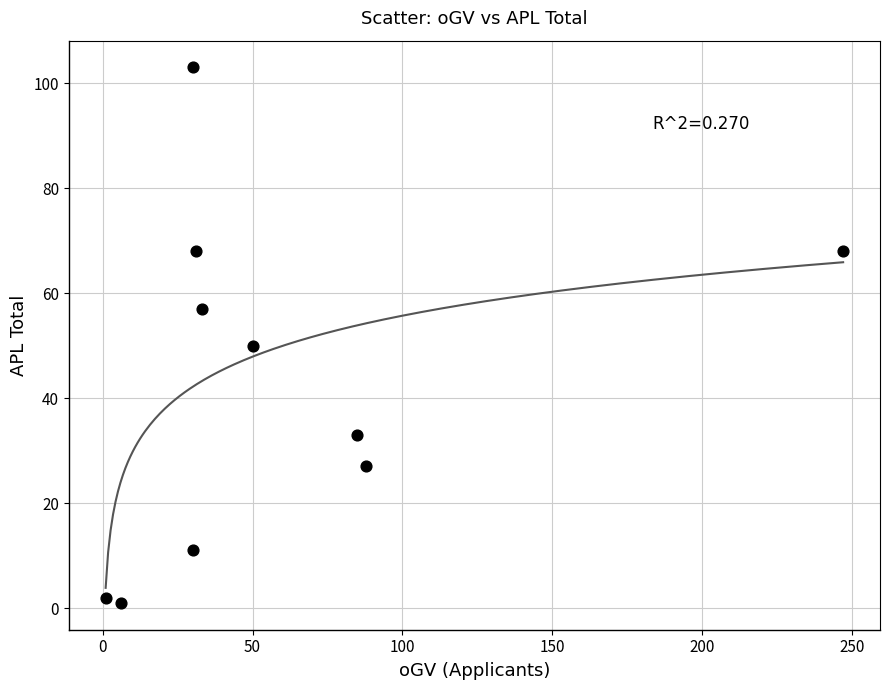

What is the range of Y values (max minus min)?

102